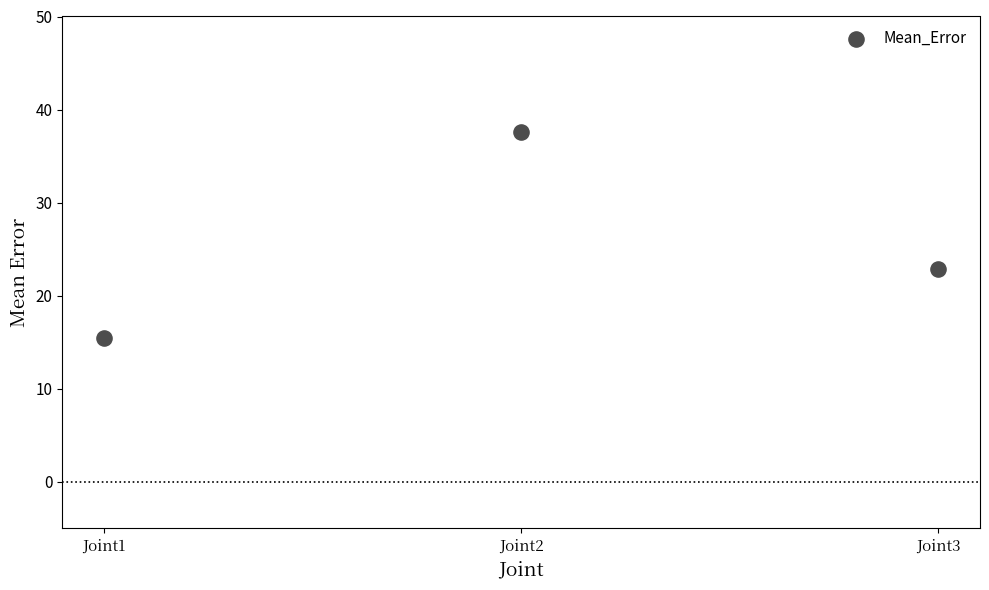

What is the range of X values (max minus min)?

2.0